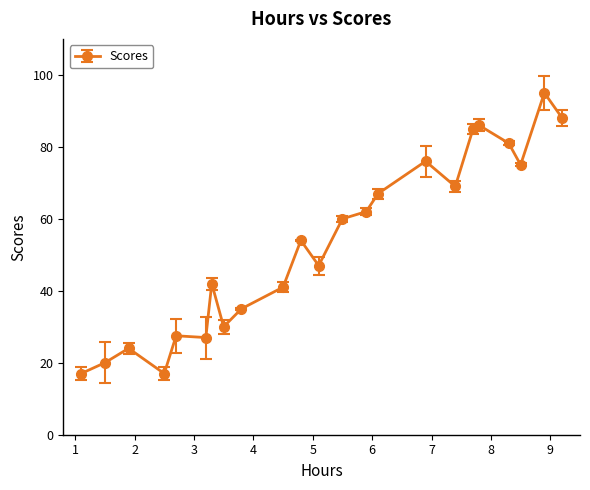

What is the average value?

53.3